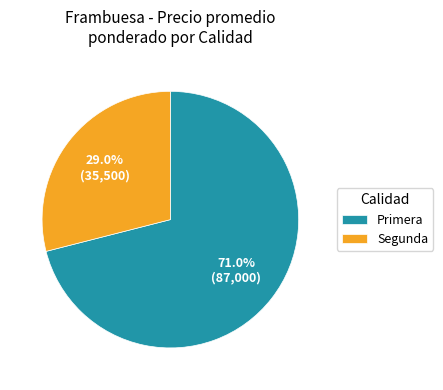

What portion of the pie excludes Segunda?

71.0%